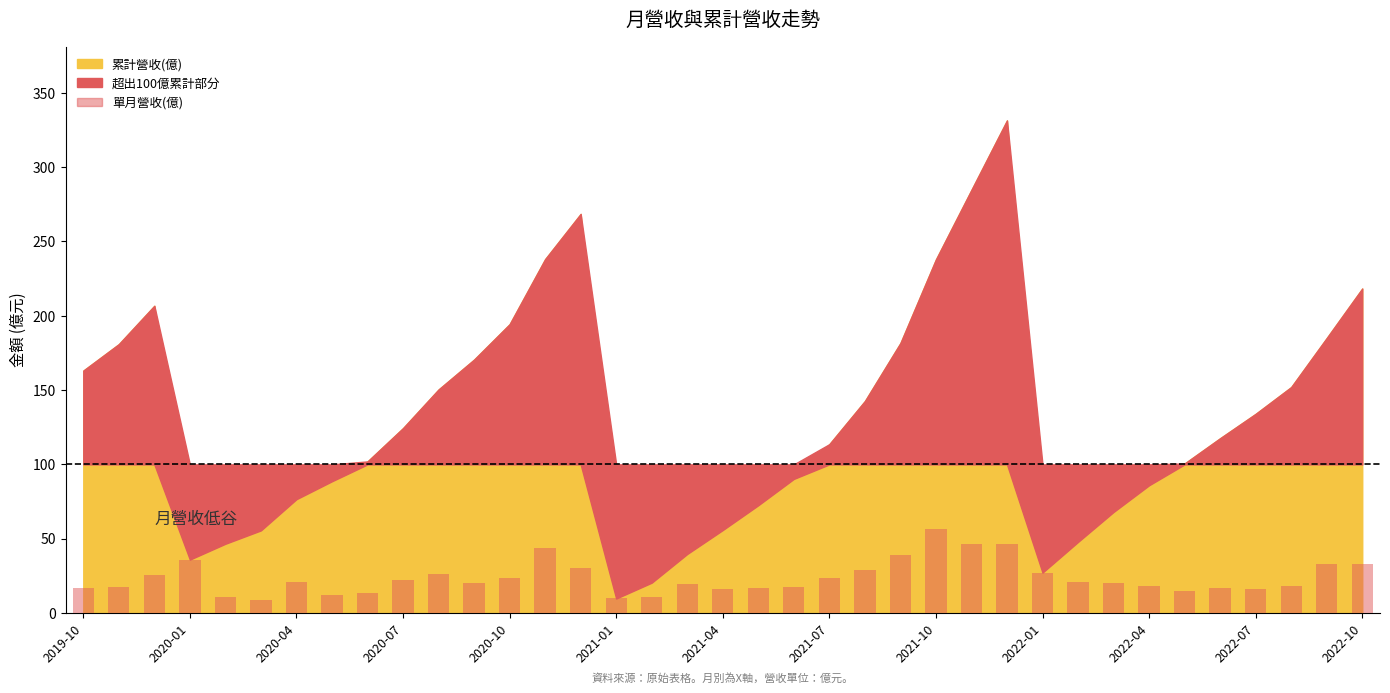

What is the sum of all values?

878.2